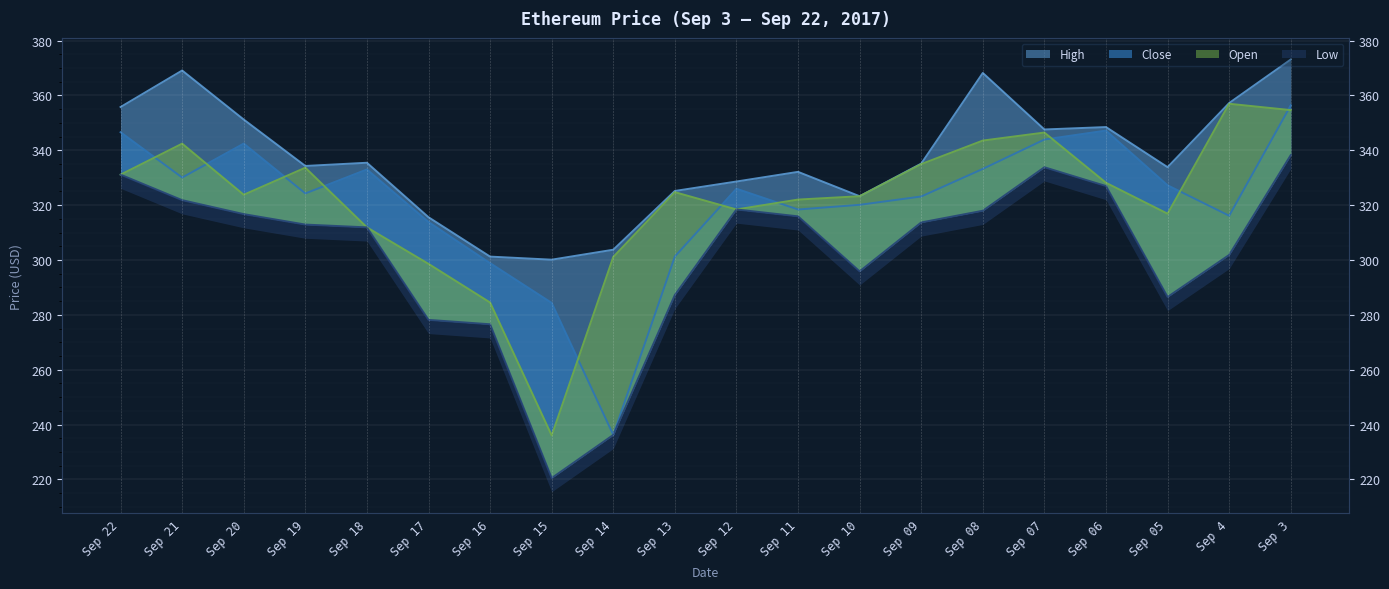

At which label does High reach its peak?

Sep 3